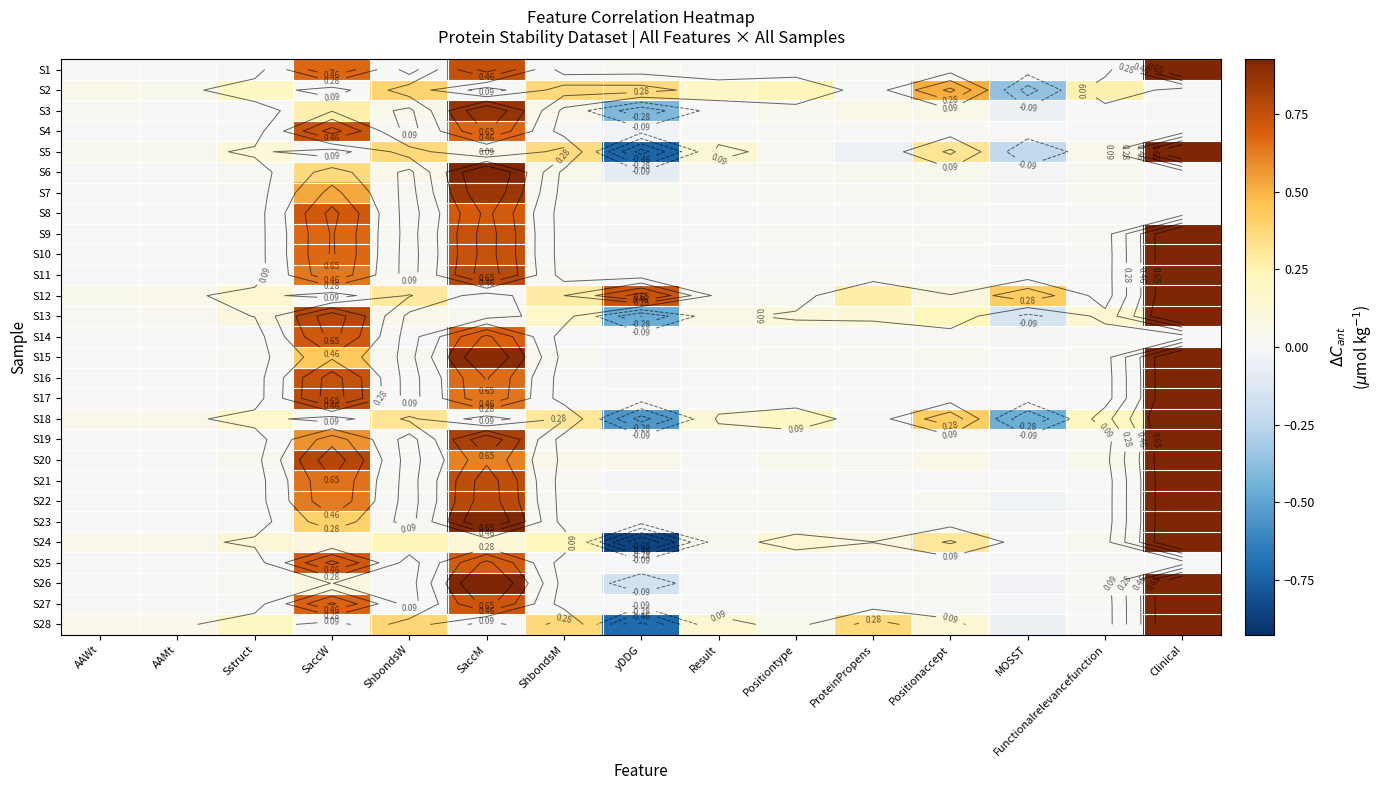

How many data points does each series have?

15